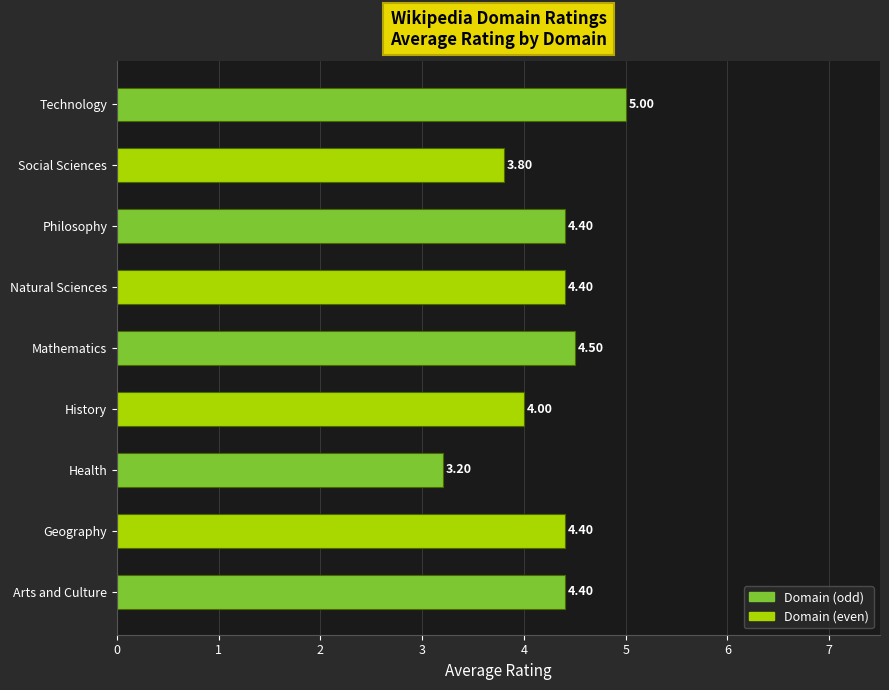

What is the sum of all values?

38.1